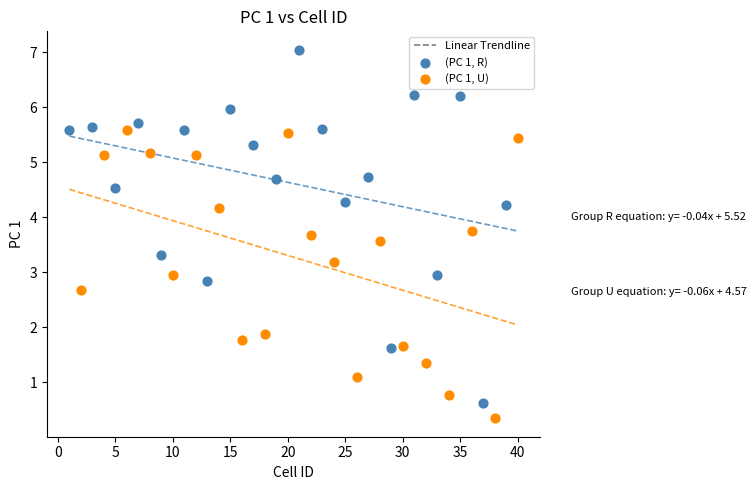

Which series contains the highest Y value?

(PC 1, R)